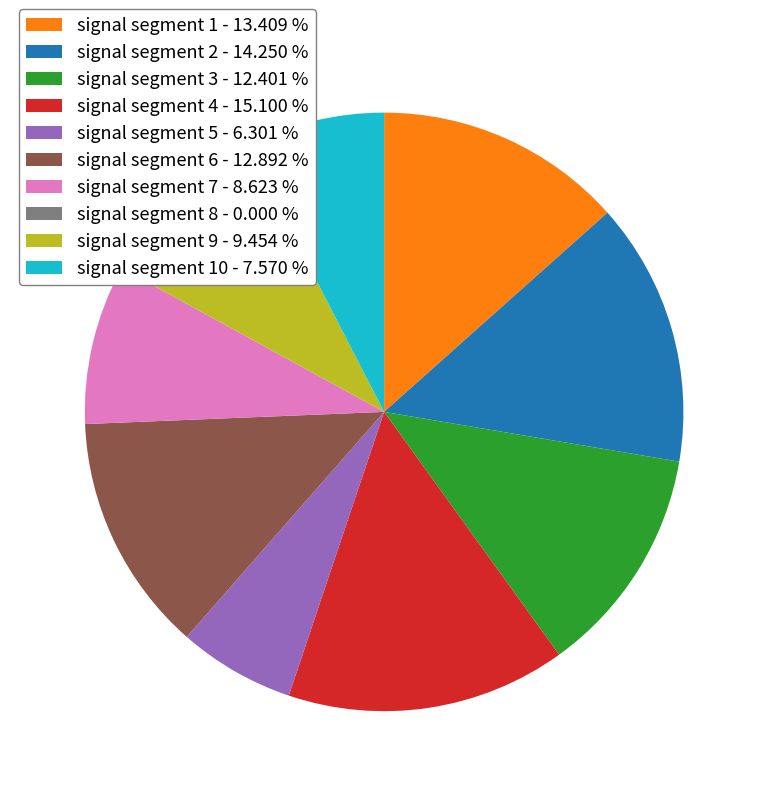

Which category has the biggest portion of the pie?

signal segment 4 - 15.100 %